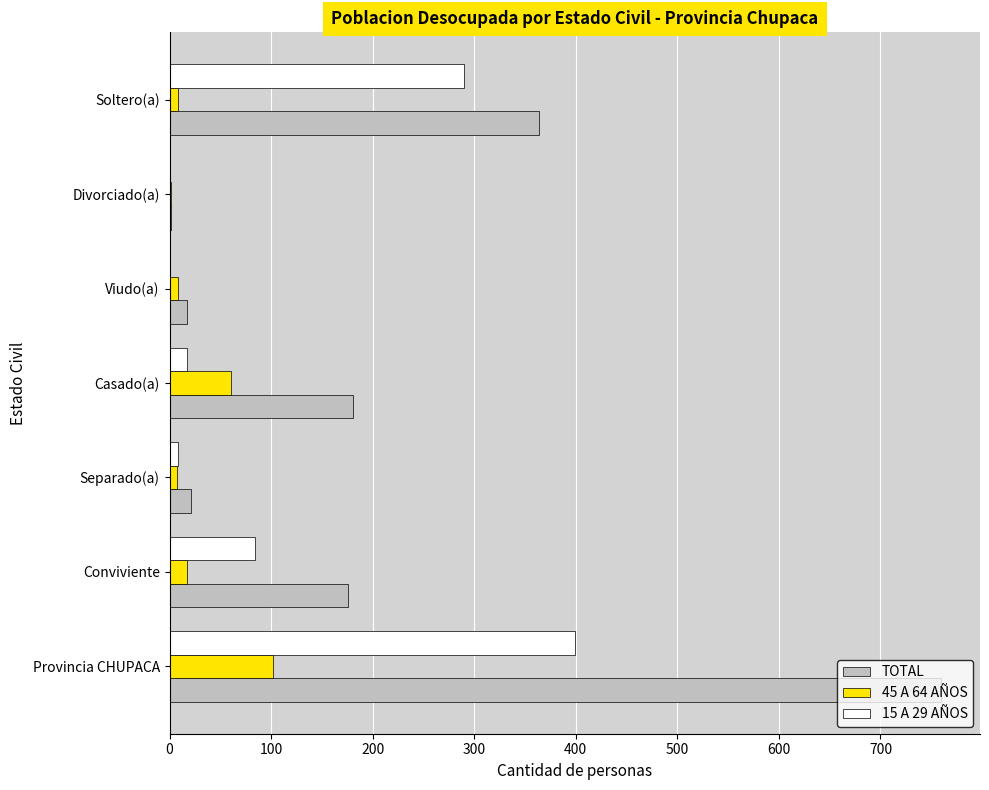

Between Provincia CHUPACA and Viudo(a), which series saw the biggest shift?

TOTAL